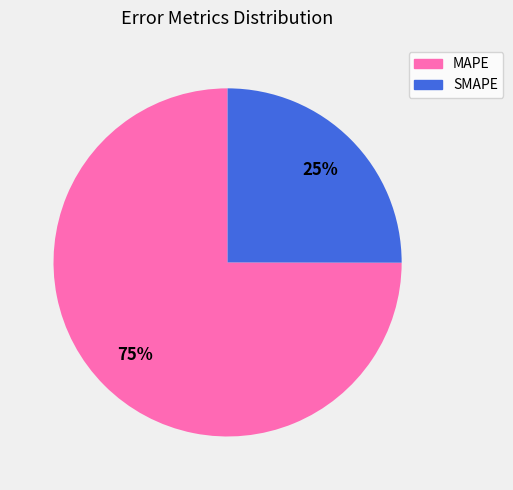

Which category accounts for the majority?

MAPE